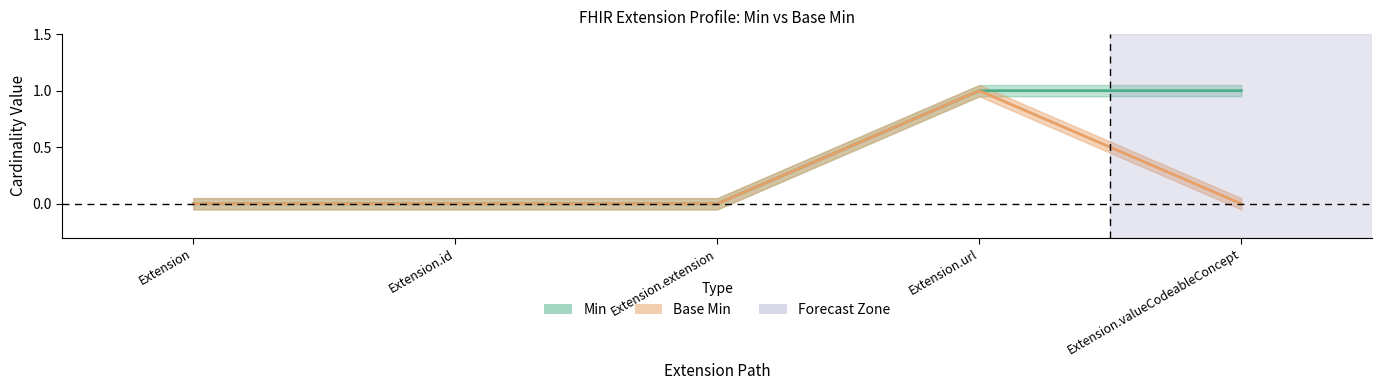

How many categories are shown in the chart?

5